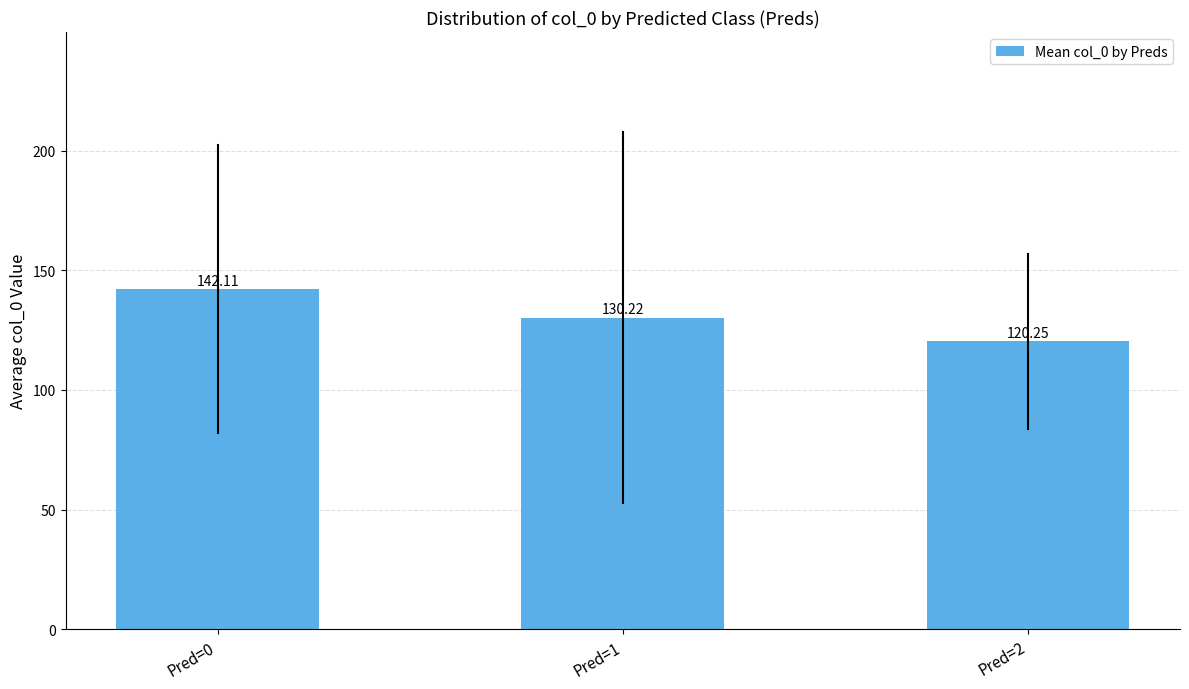

Which has a higher value, Pred=2 or Pred=1?

Pred=1